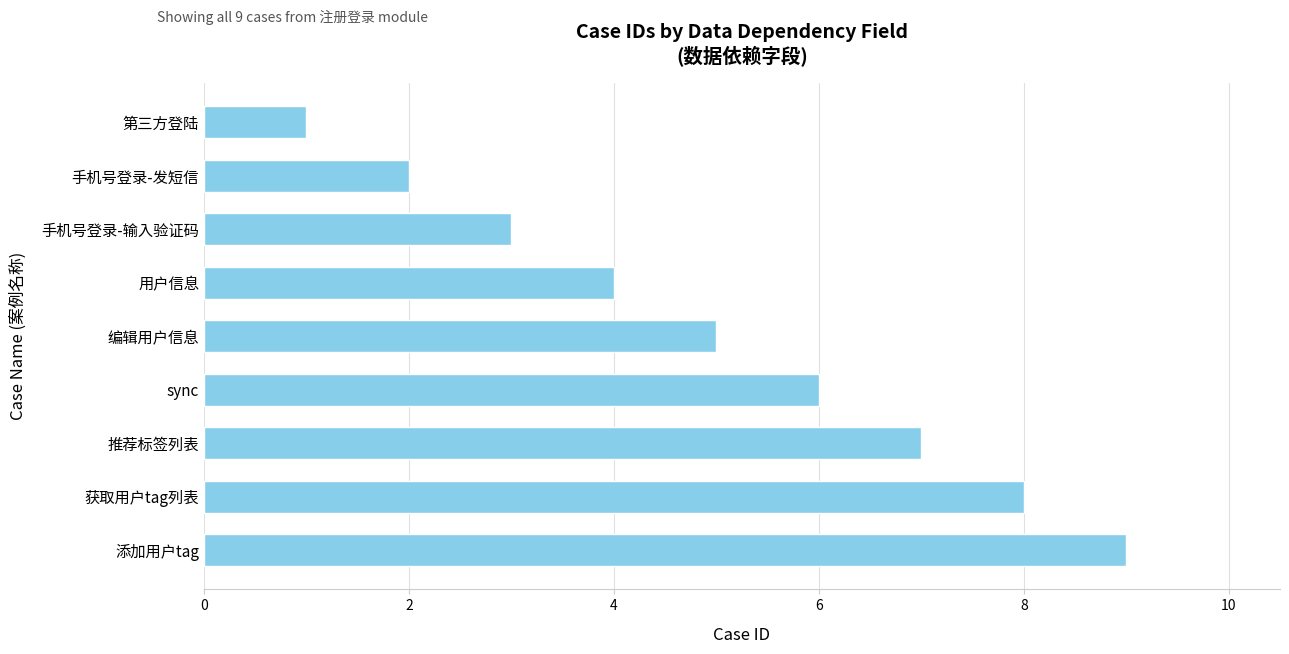

What value does the data have at 获取用户tag列表?

8